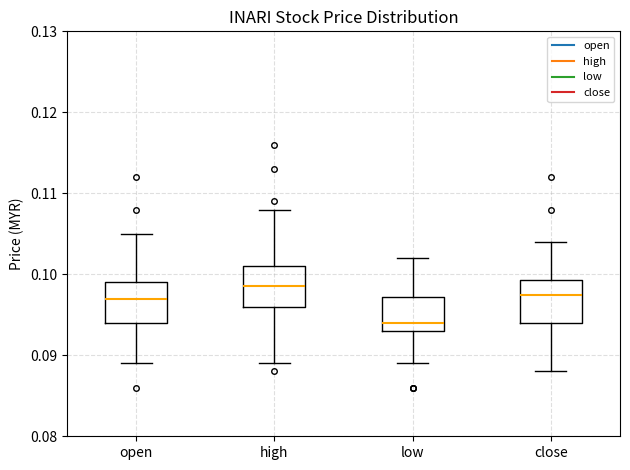

Reading left to right, read every box against the y-axis: the position of its median line, the range the box covers, and the ends of its whiskers. The values are not printed on the chart, so give them approximately, as read against the axis.

open: median 0.097, box 0.094 to 0.099, whiskers 0.089 to 0.105
high: median 0.099, box 0.096 to 0.101, whiskers 0.089 to 0.108
low: median 0.094, box 0.093 to 0.097, whiskers 0.089 to 0.102
close: median 0.098, box 0.094 to 0.099, whiskers 0.088 to 0.104